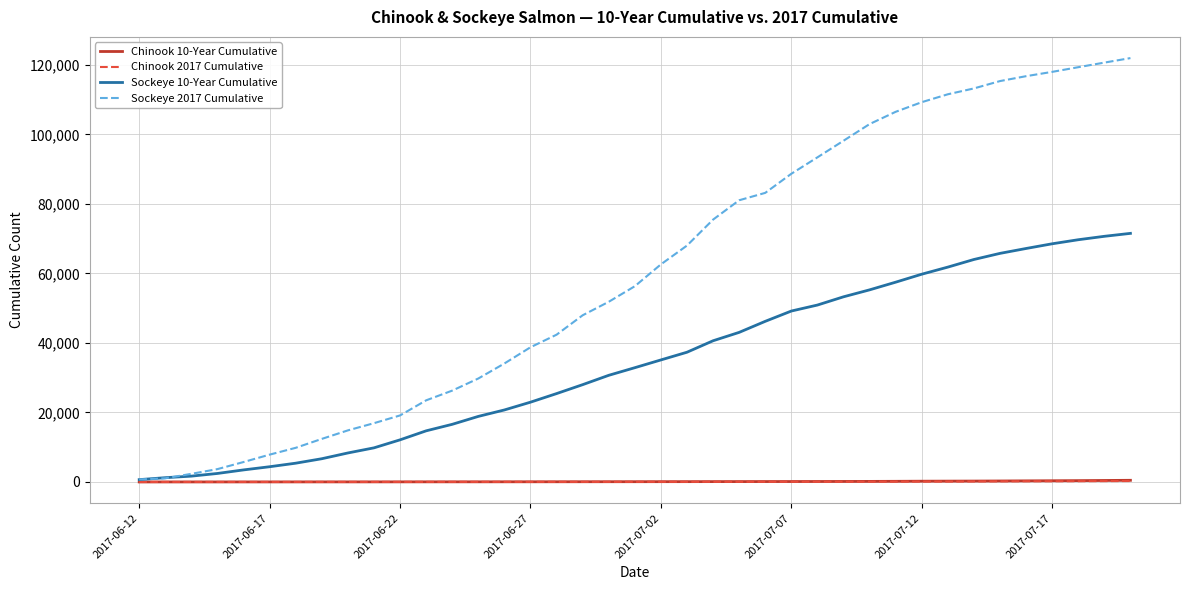

What is the highest value of the Sockeye 2017 Cumulative series?

121920.7